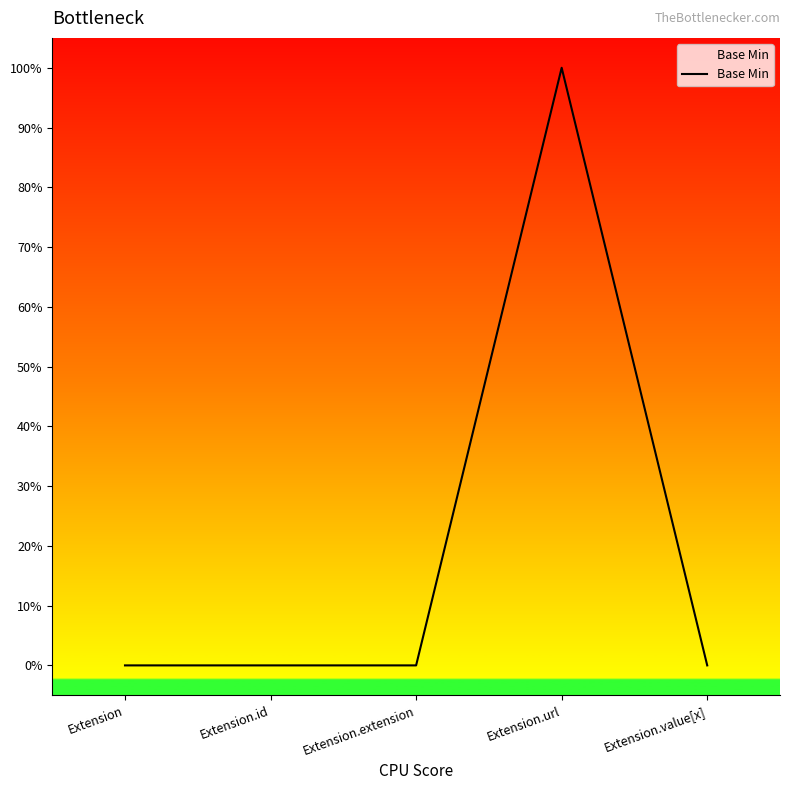

Reading left to right, what are all the values shown in this chart?

0	0	0	1	0